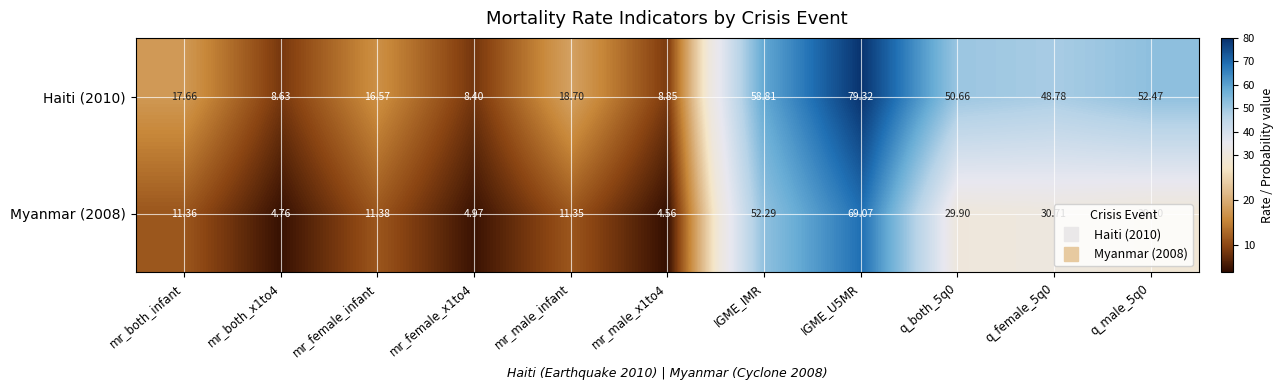

At which category is the sum across all series the highest?

IGME_U5MR